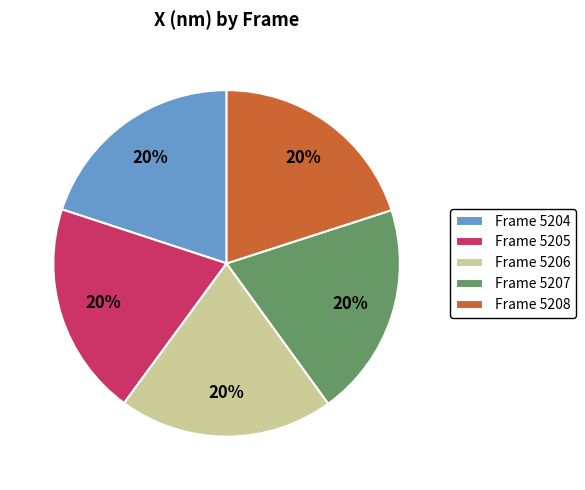

Is there a majority slice in this chart?

No